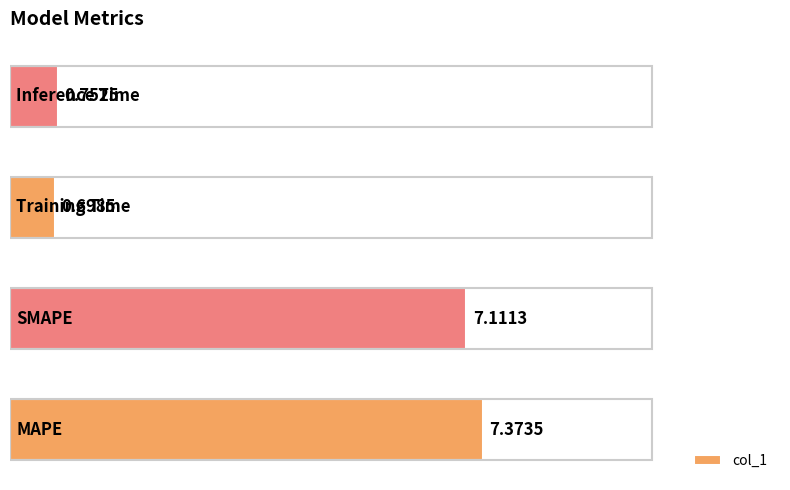

Is it true that the value at 1 is 12.5?

False